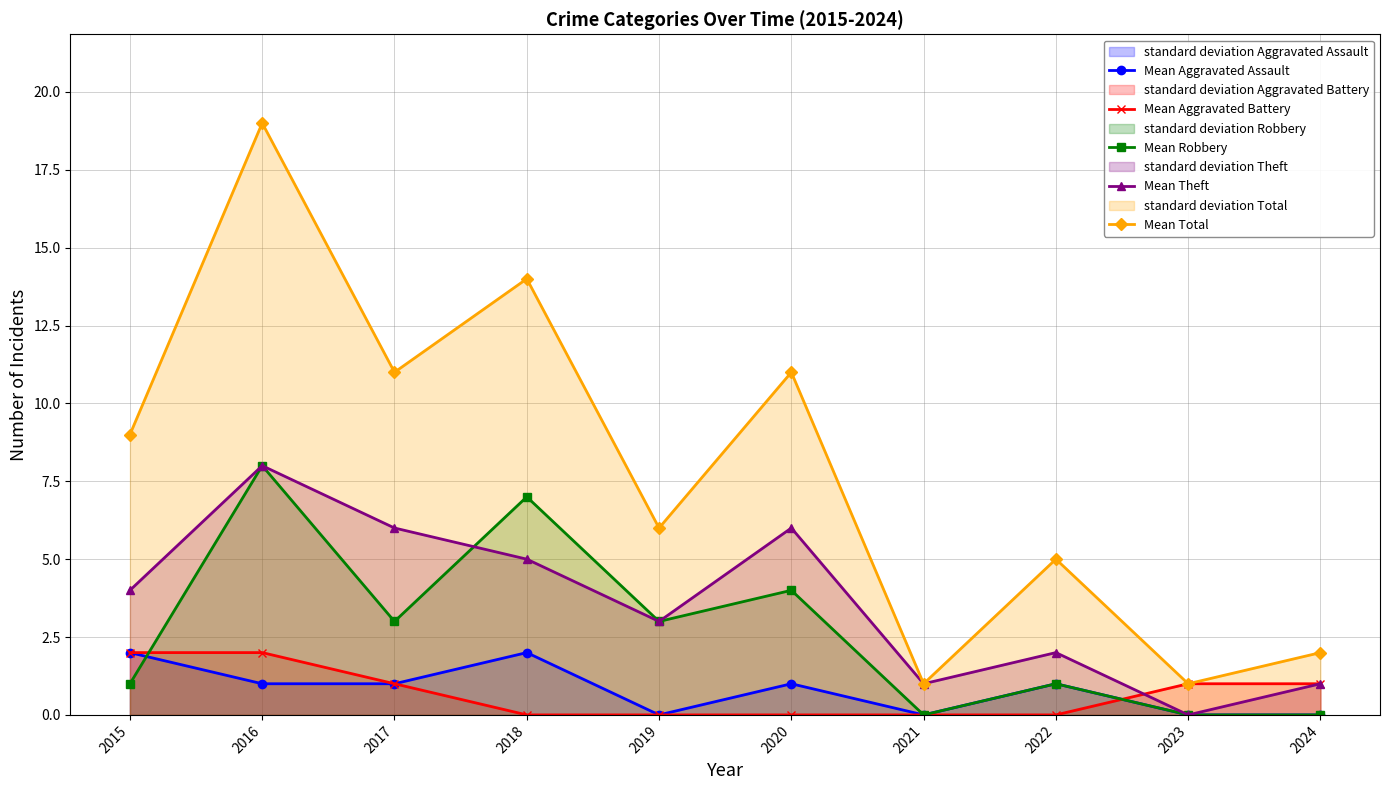

What is the average value of the Mean Total series?

8